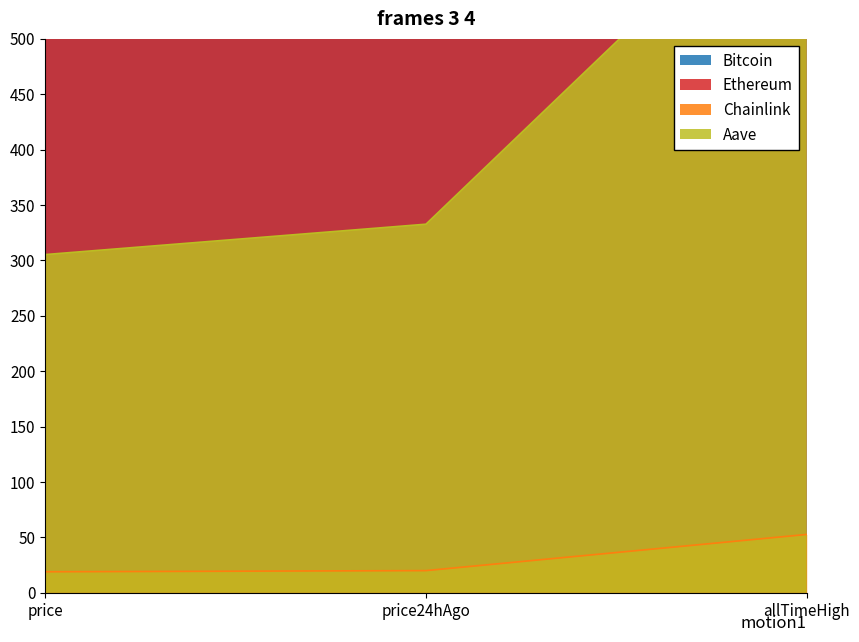

What is the value of the Aave point at the 2nd from the left?

332.6